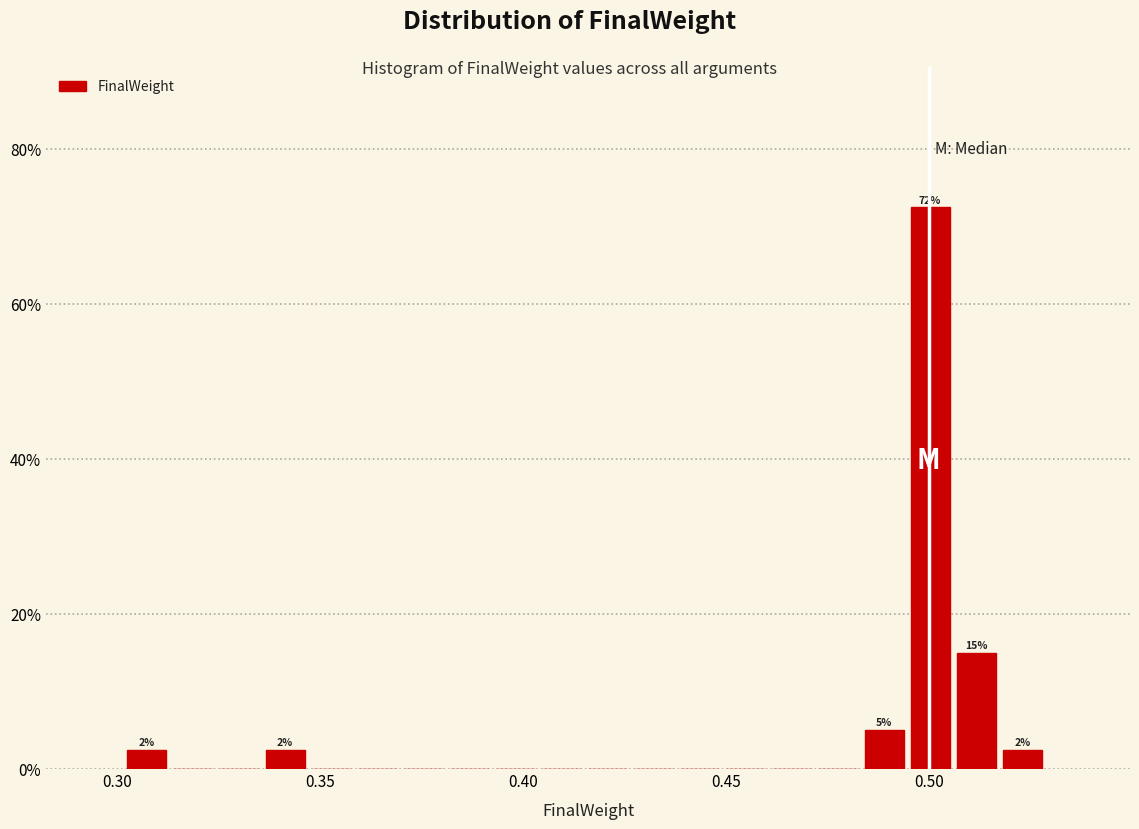

Around what value on the x-axis is the tallest bar? Give the approximate position of its centre, as read against the axis.

0.500